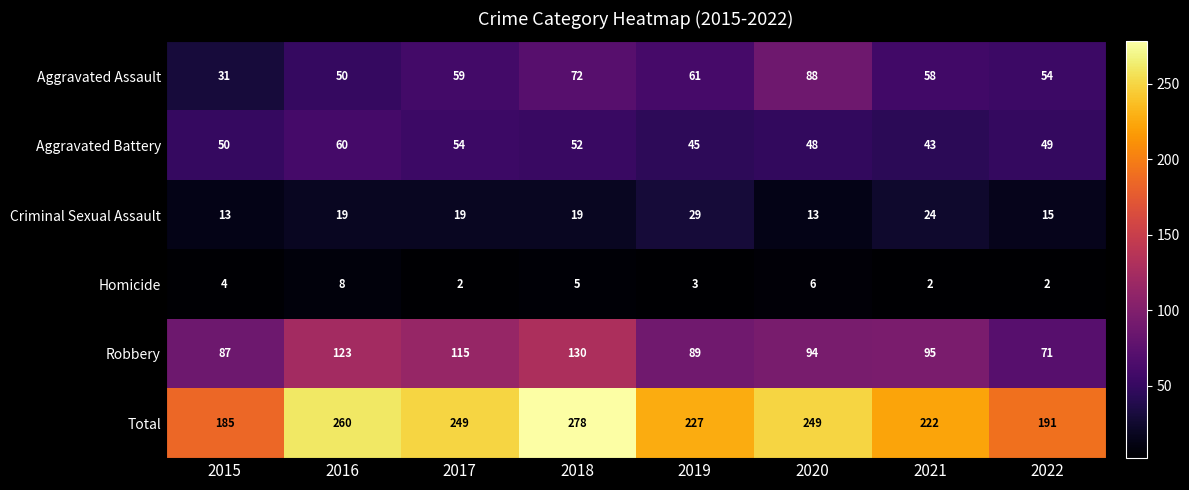

How many data points does each series have?

8